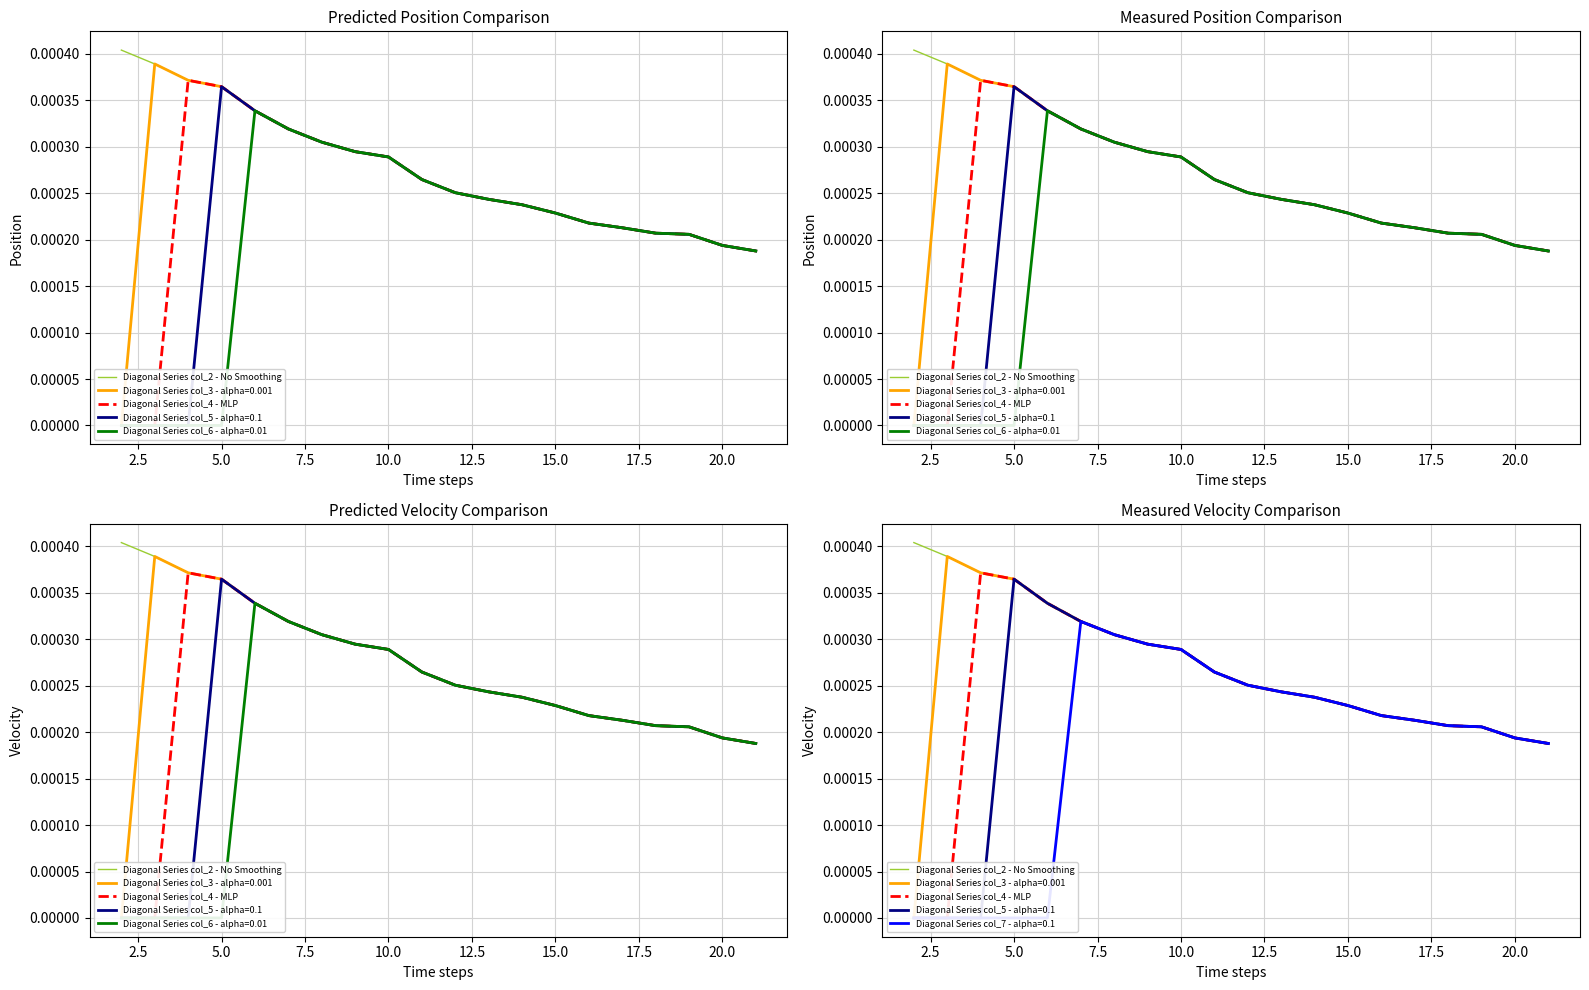

True or false: Diagonal Series col_4 - MLP and Diagonal Series col_2 - No Smoothing intersect in this chart.

False